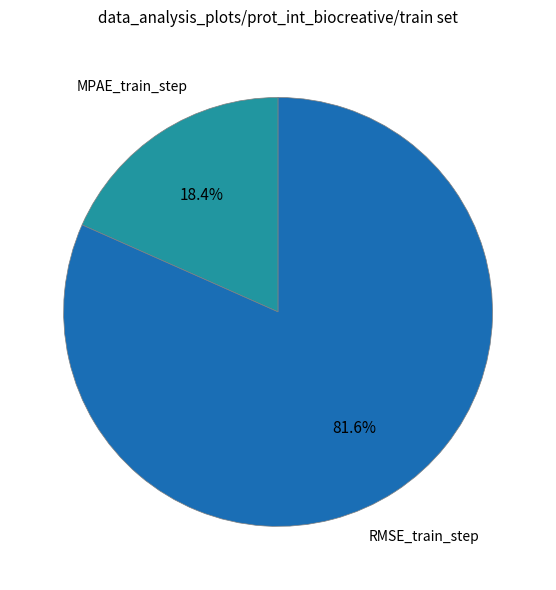

Is there any slice that represents more than half of the pie?

Yes